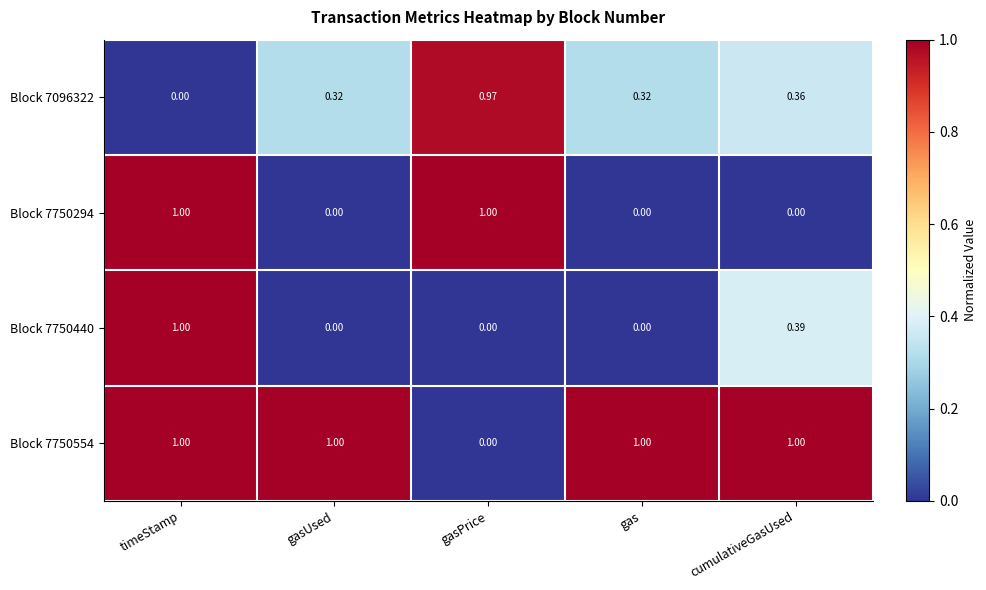

Which category has the lowest value in the Block 7096322 series?

timeStamp